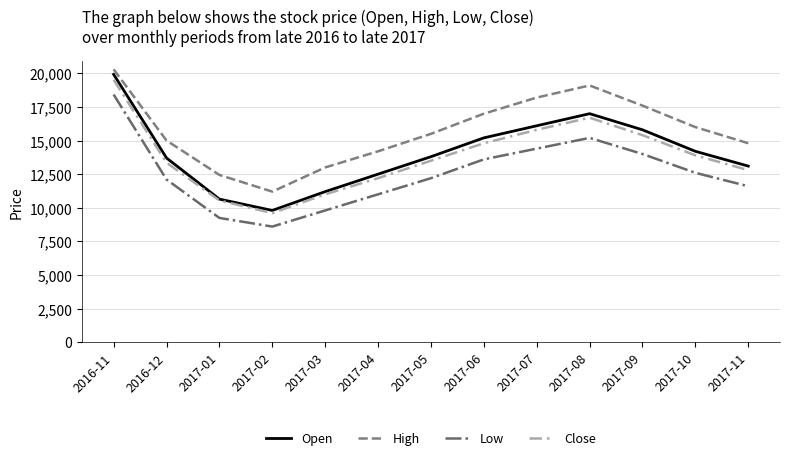

At which category is the sum across all series the highest?

2016-11